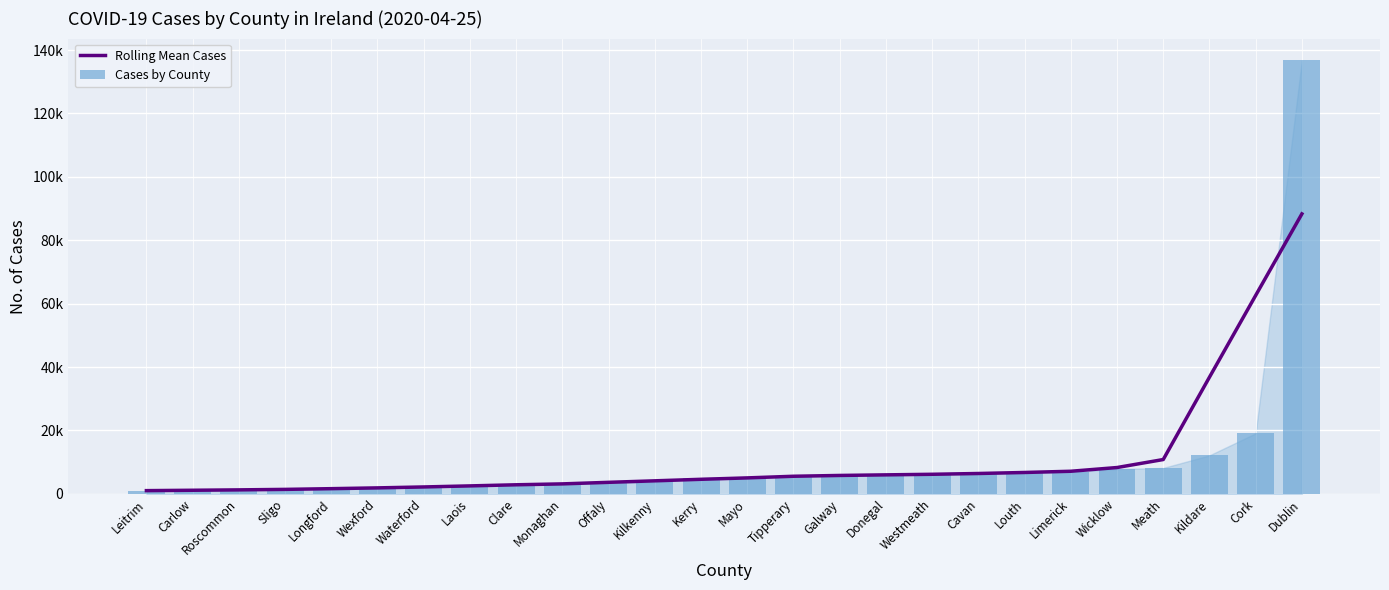

What is the label of the 26th bar from the left?

Dublin